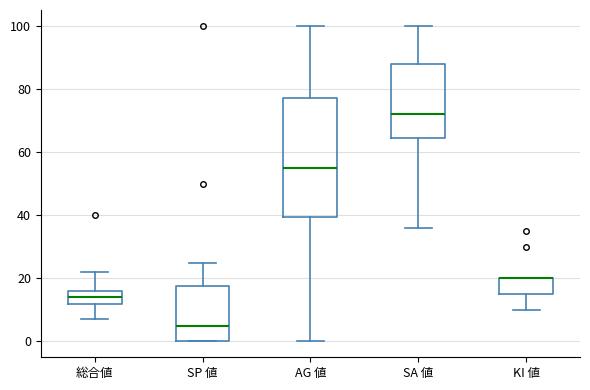

Reading left to right, transcribe this box plot: for each box, give where its median line is, the range the box spans, and where its two whiskers end, as read against the y-axis. The values are not printed on the chart, so give them approximately, as read against the axis.

総合値: median 14, box 12 to 16, whiskers 8 to 22
SP 値: median 6, box 0 to 18, whiskers 0 to 26
AG 値: median 56, box 40 to 78, whiskers 0 to 100
SA 値: median 72, box 64 to 88, whiskers 36 to 100
KI 値: median 20 (drawn on the box's upper edge), box 16 to 20, whiskers 10 to 20